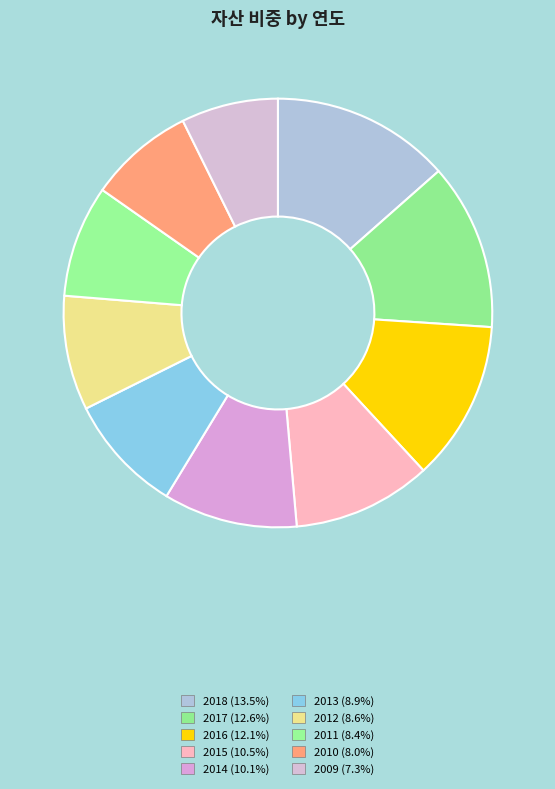

How much of the chart is everything except 2016?

87.9%